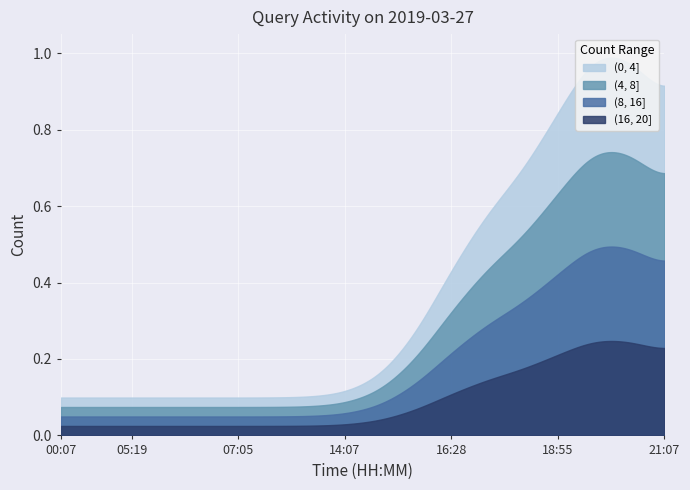

Where is the data nearest to the value 10?

17:10